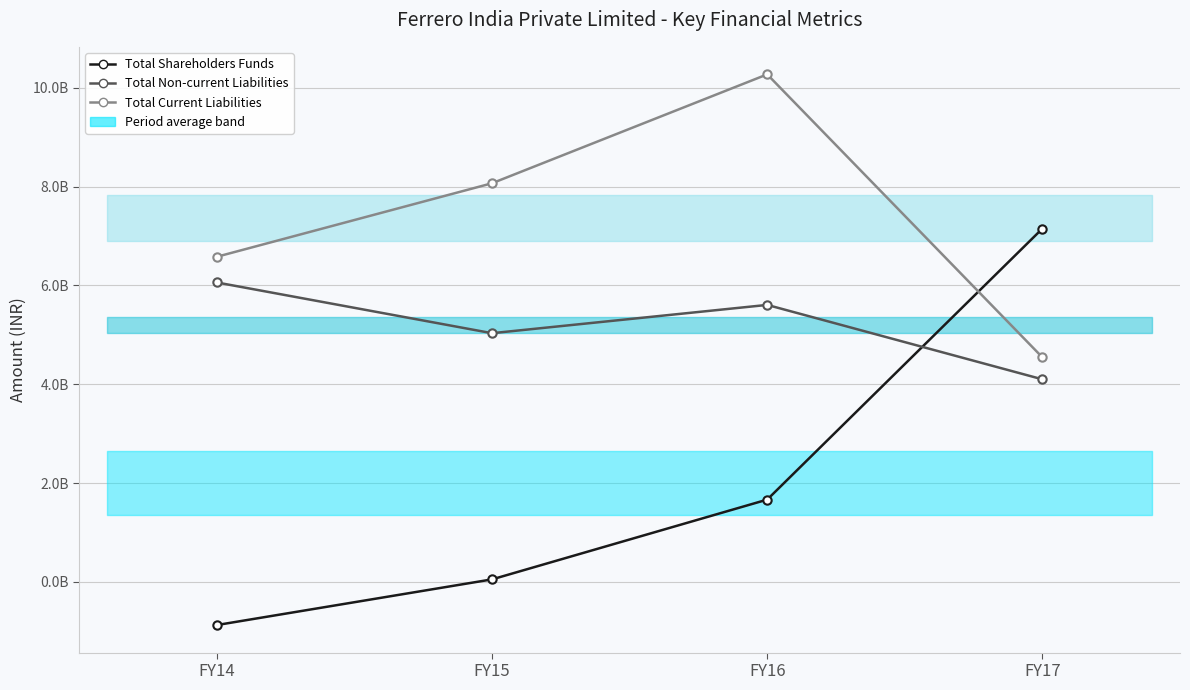

Between which two adjacent categories do Total Shareholders Funds and Total Non-current Liabilities first intersect?

FY16 and FY17